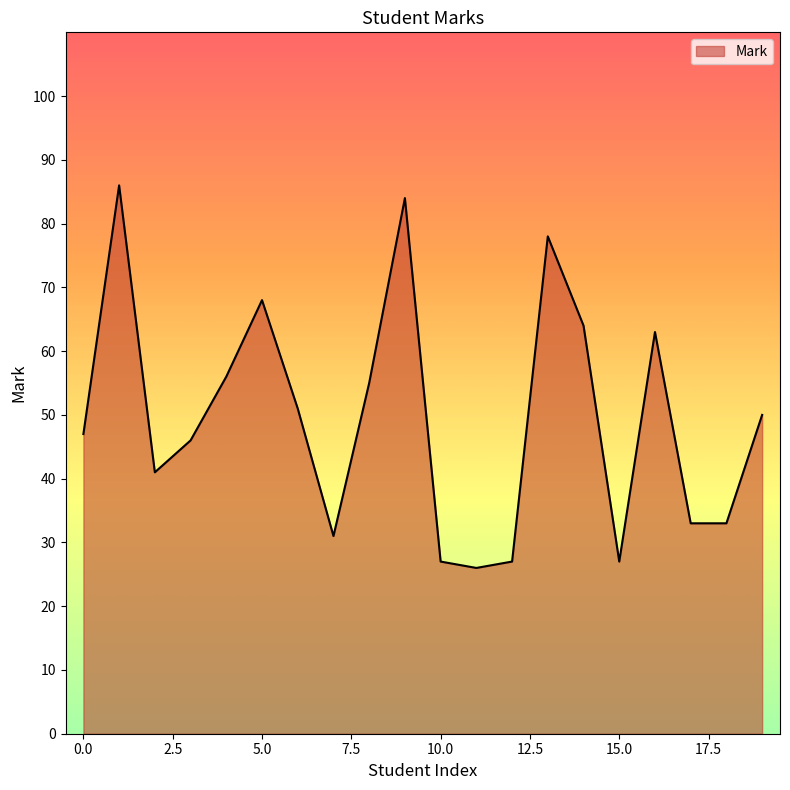

How many lines are shown in the chart?

1